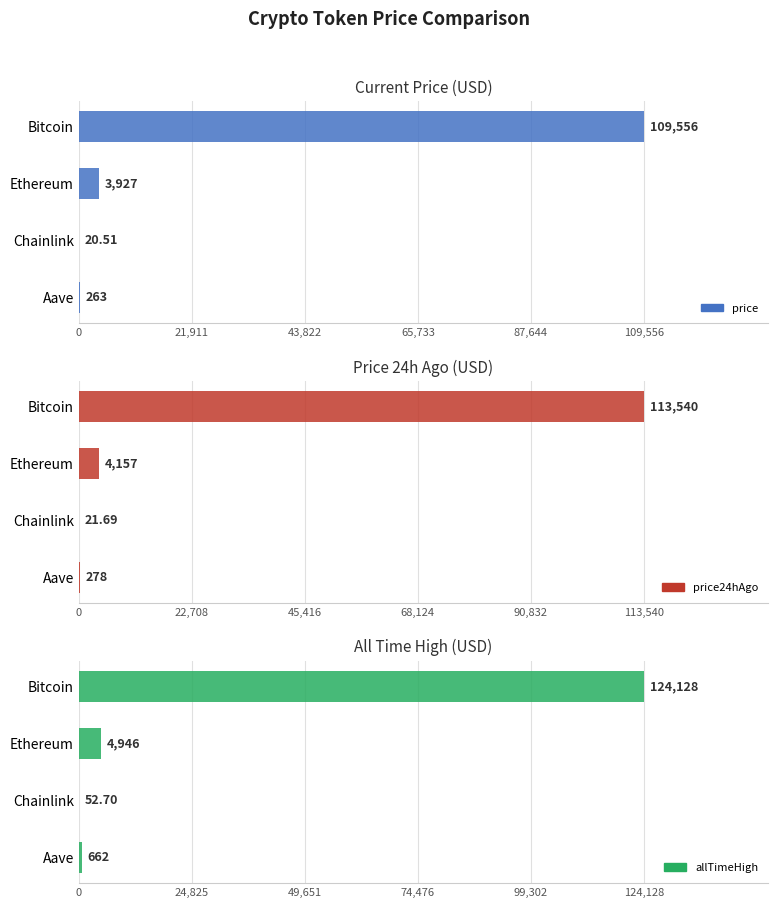

Is the value of allTimeHigh at 43,822 greater than the value of price24hAgo at 21,911?

No